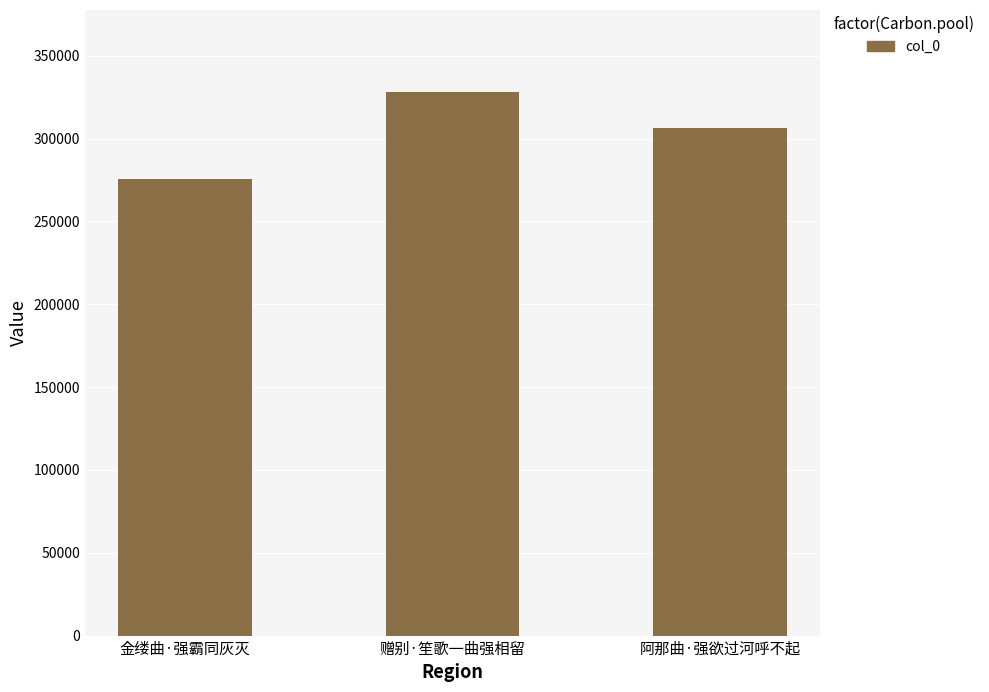

What is the smallest value displayed?

275443